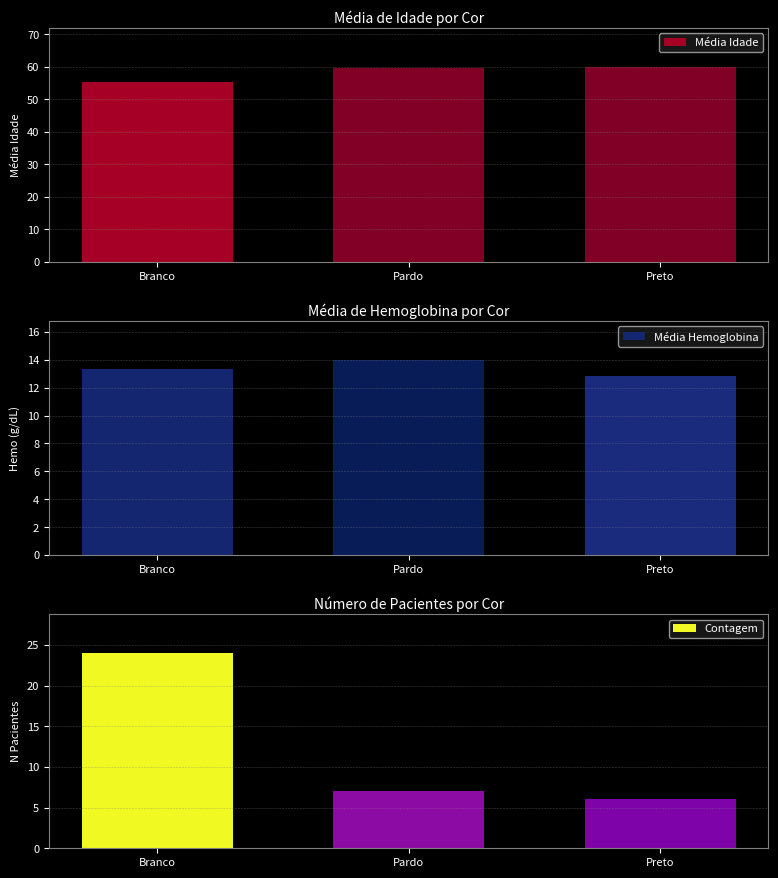

What are all the series names shown in the legend?

Média Idade, Média Hemoglobina, Contagem